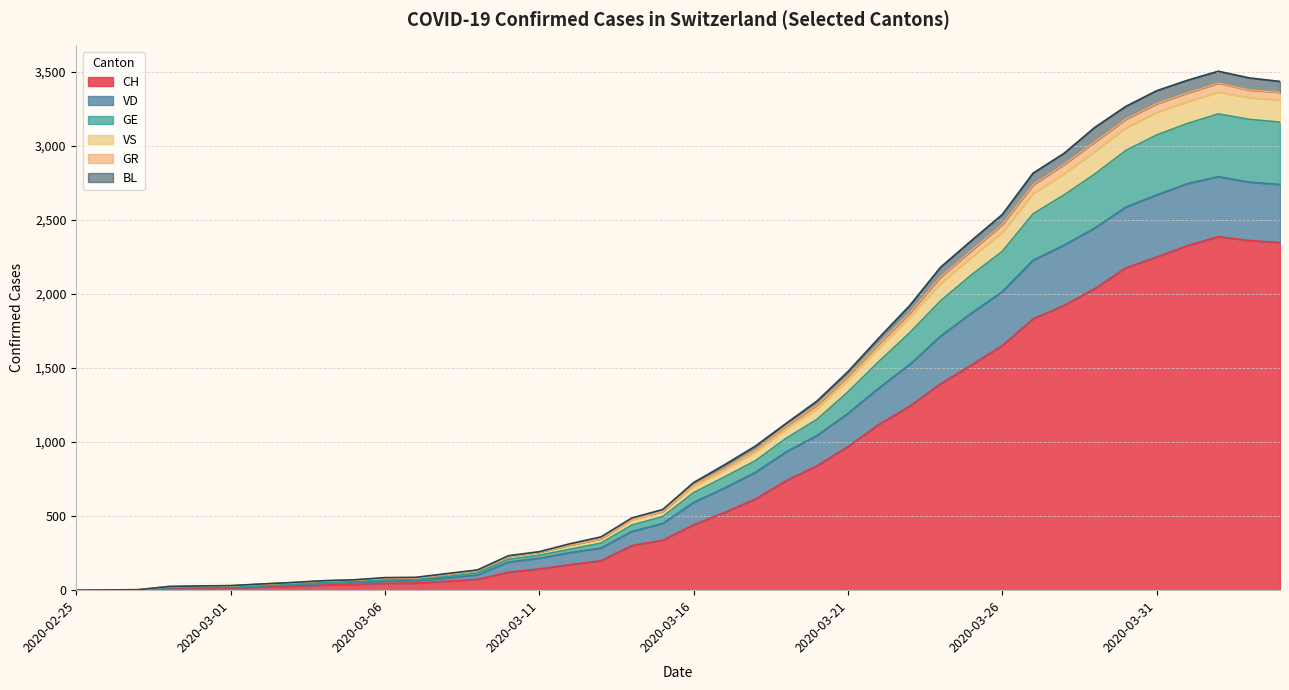

List the labels in order of BL value, largest first.

2020-04-02, 2020-04-03, 2020-04-04, 2020-04-01, 2020-03-31, 2020-03-30, 2020-03-29, 2020-03-28, 2020-03-27, 2020-03-26, 2020-03-25, 2020-03-24, 2020-03-23, 2020-03-22, 2020-03-21, 2020-03-20, 2020-03-19, 2020-03-18, 2020-03-17, 2020-03-16, 2020-03-15, 2020-03-14, 2020-03-13, 2020-03-12, 2020-03-11, 2020-03-10, 2020-03-09, 2020-03-08, 2020-03-07, 2020-03-06, 2020-03-05, 2020-03-04, 2020-03-03, 2020-03-02, 2020-03-01, 2020-02-29, 2020-02-28, 2020-02-27, 2020-02-26, 2020-02-25